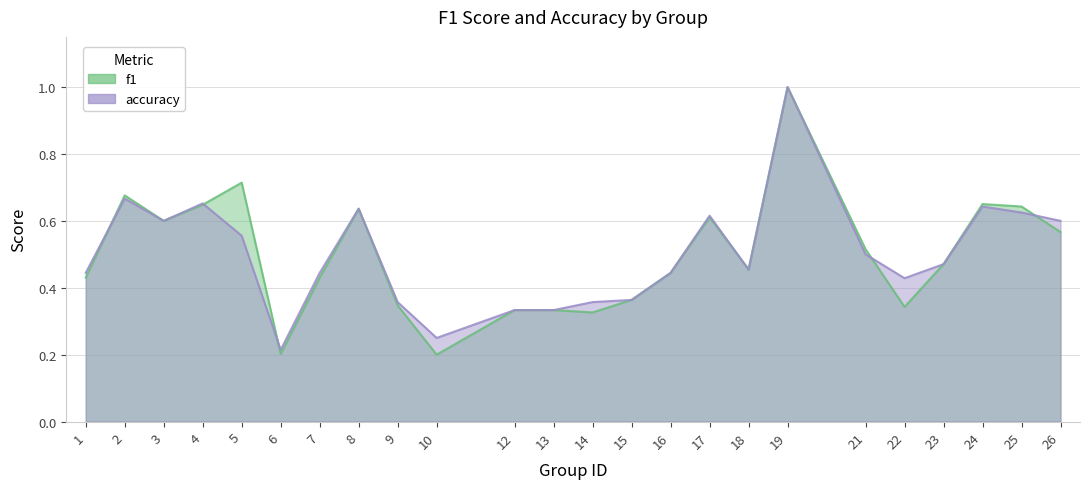

At which category is the sum across all series the highest?

19